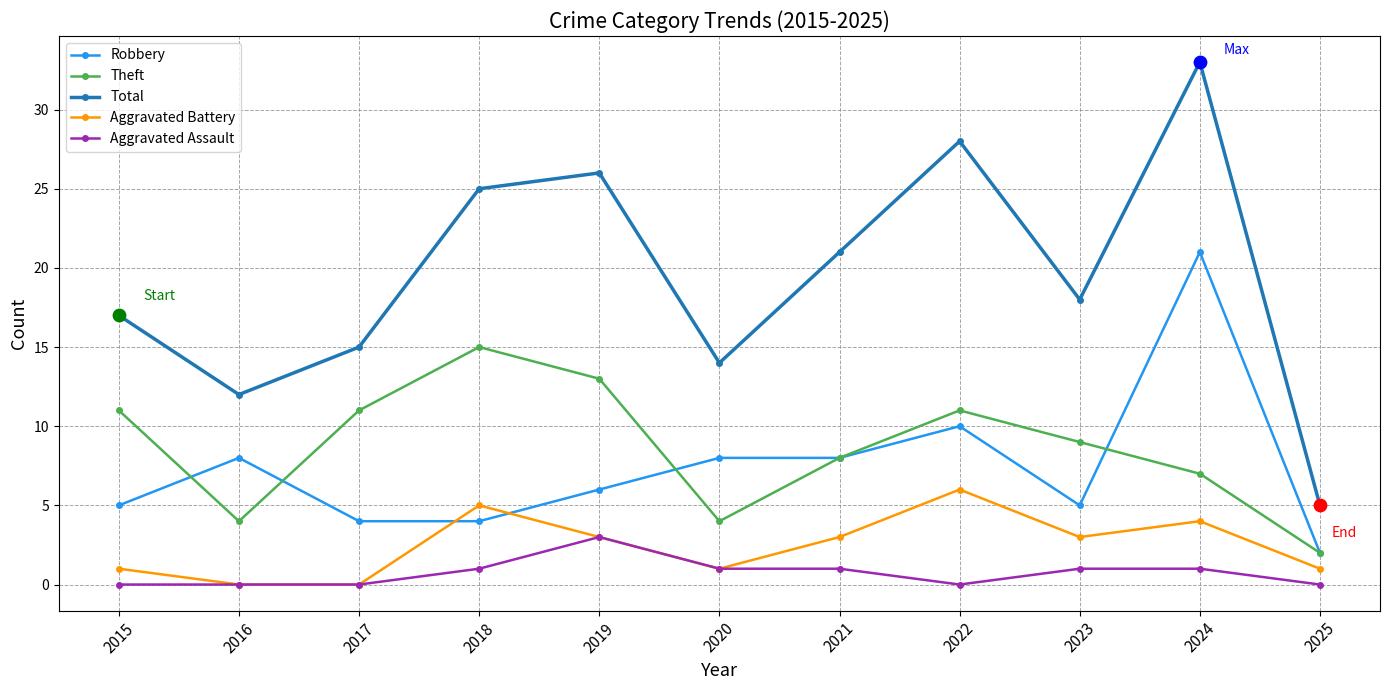

What is the total value across all series at 2015?

34